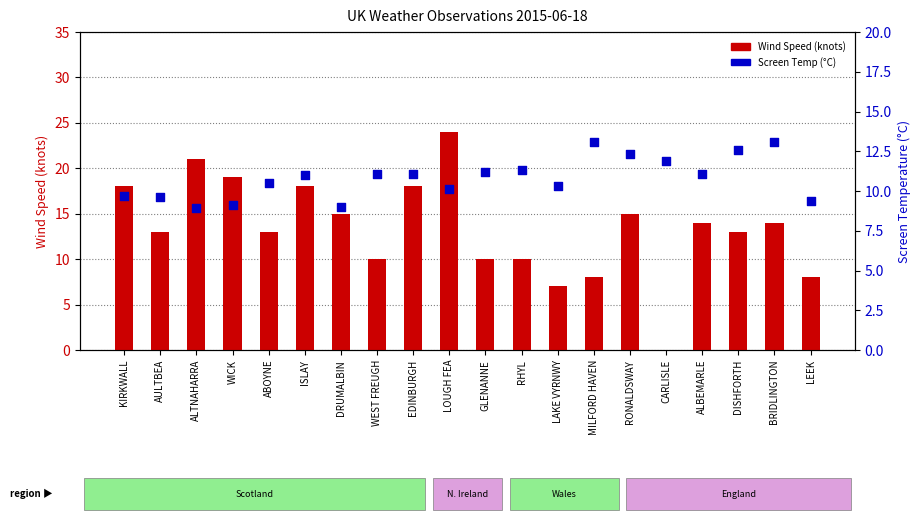

Which series has the widest spread of Y values?

Wind Speed (knots)